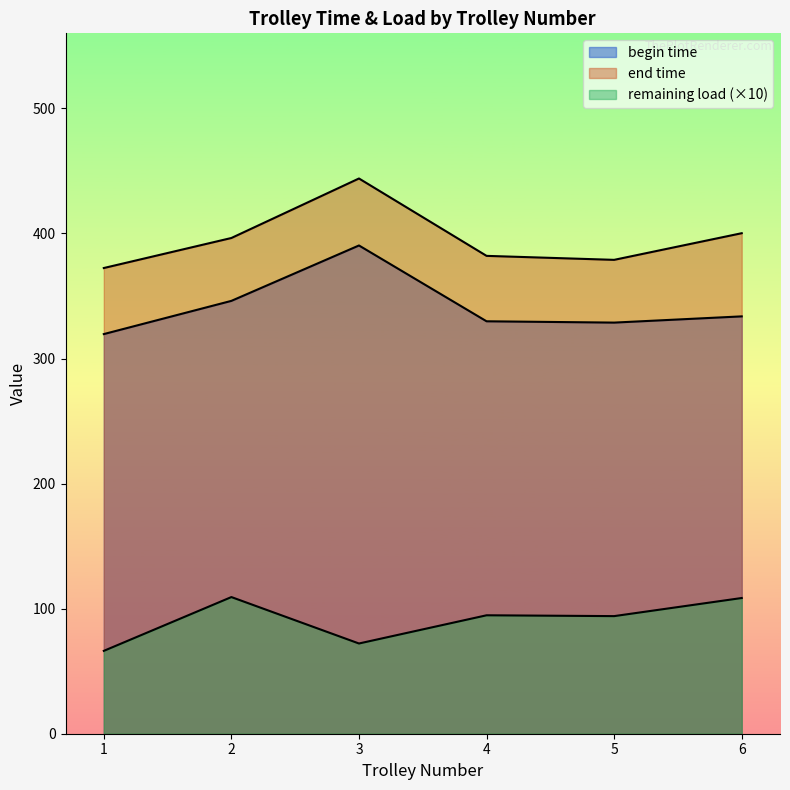

List the series in order of their peak value, highest first.

end time, begin time, remaining load